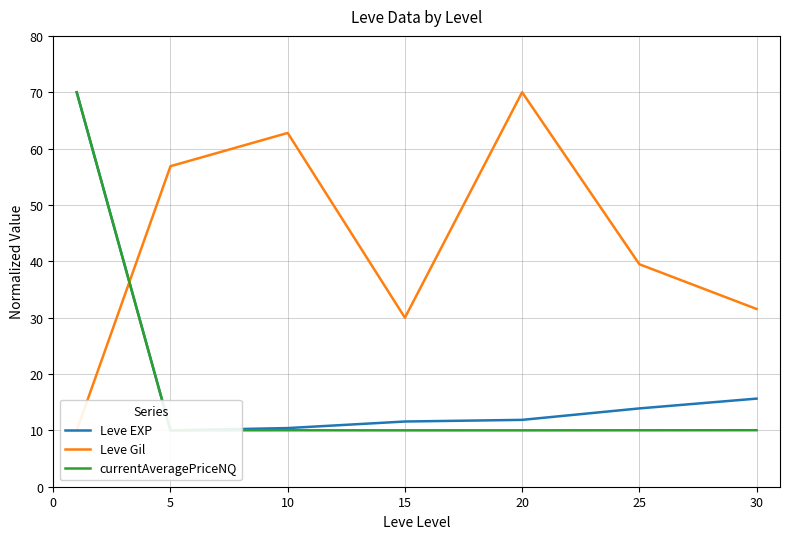

True or false: currentAveragePriceNQ and Leve EXP cross at least once.

True